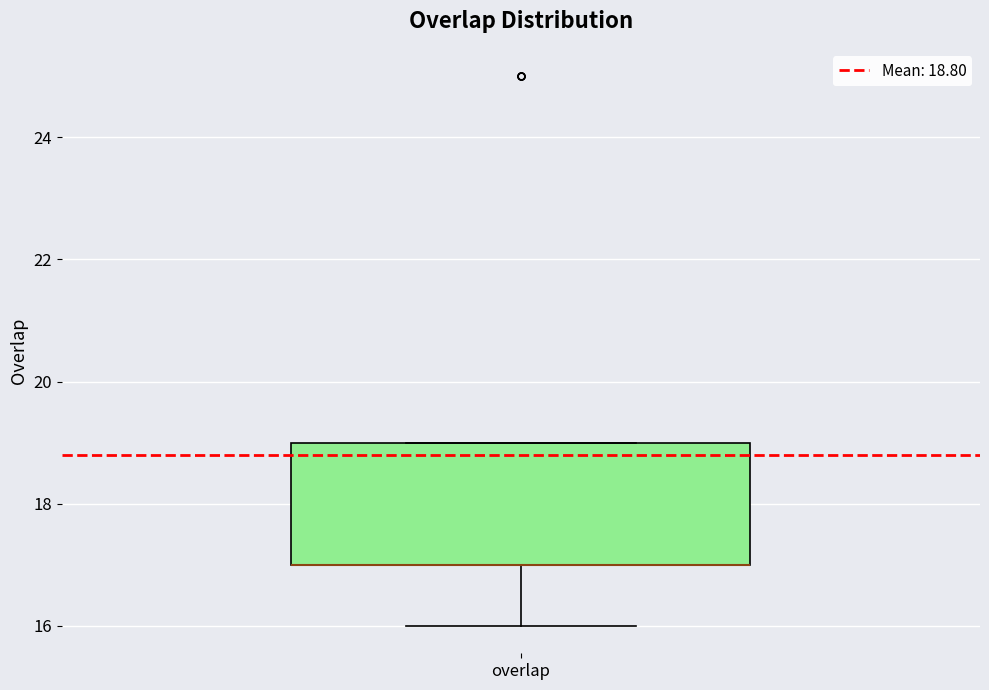

Read this box plot against the y-axis: the position of the median line, the range covered by the box, and the ends of both whiskers. The values are not printed on the chart, so give them approximately, as read against the axis.

median 17 (drawn on the box's lower edge), box 17 to 19, whiskers 16 to 19